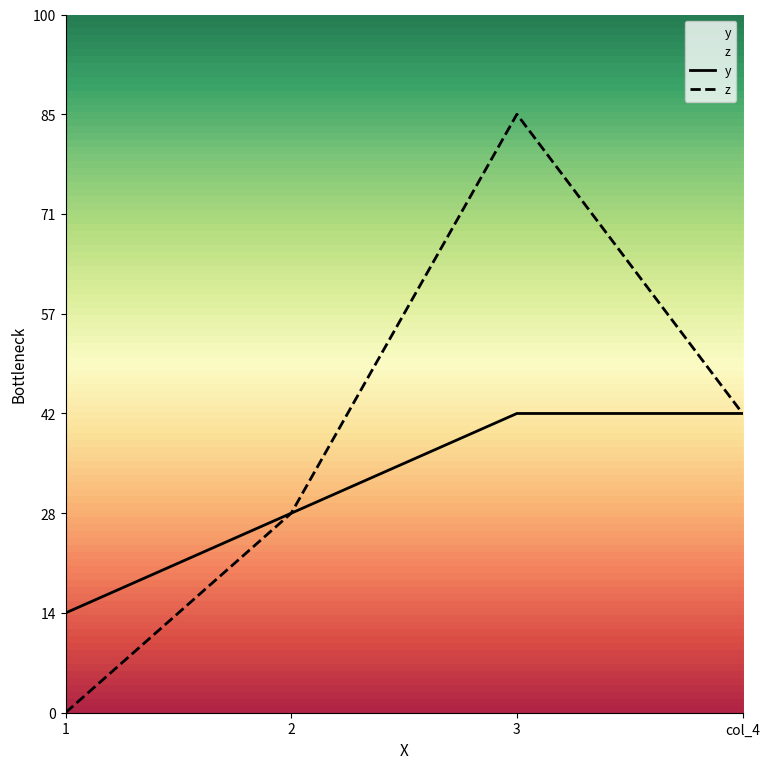

Between 1 and 2, which is larger?

2